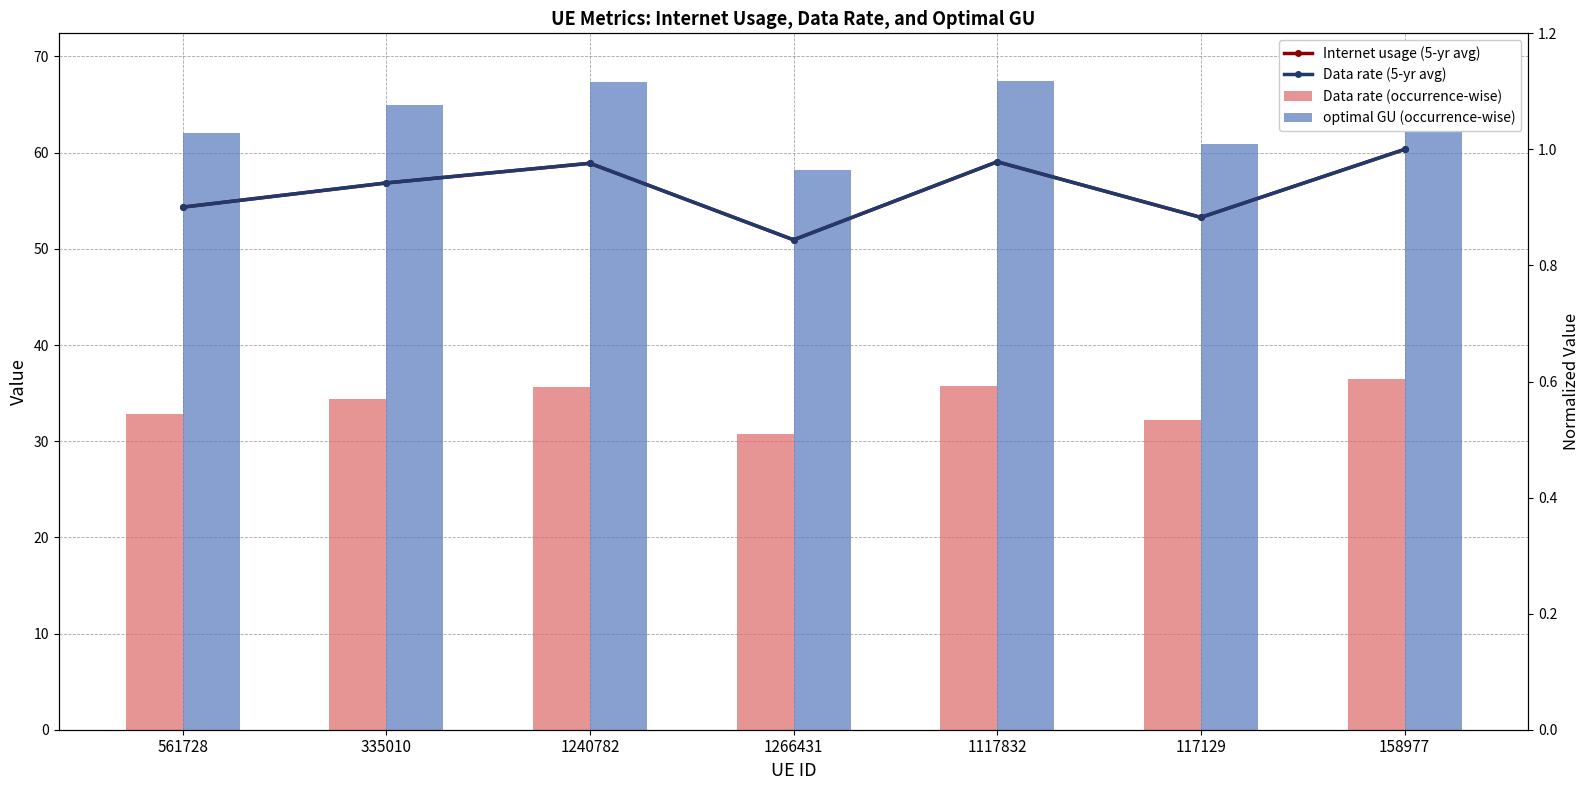

Reading left to right, transcribe all the data shown in this chart.

Data rate (occurrence-wise): 32.8	34.4	35.6	30.8	35.7	32.2	36.5
optimal GU (occurrence-wise): 62.1	65.0	67.3	58.2	67.5	60.9	69.0
Internet usage (5-yr avg): 0.9	0.9	1.0	0.8	1.0	0.9	1.0
Data rate (5-yr avg): 0.9	0.9	1.0	0.8	1.0	0.9	1.0